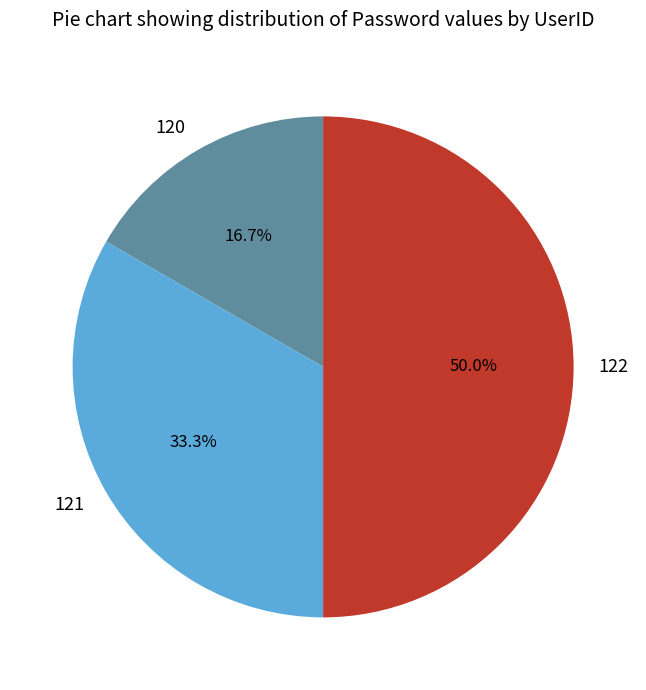

Which has a higher value, 121 or 122?

122